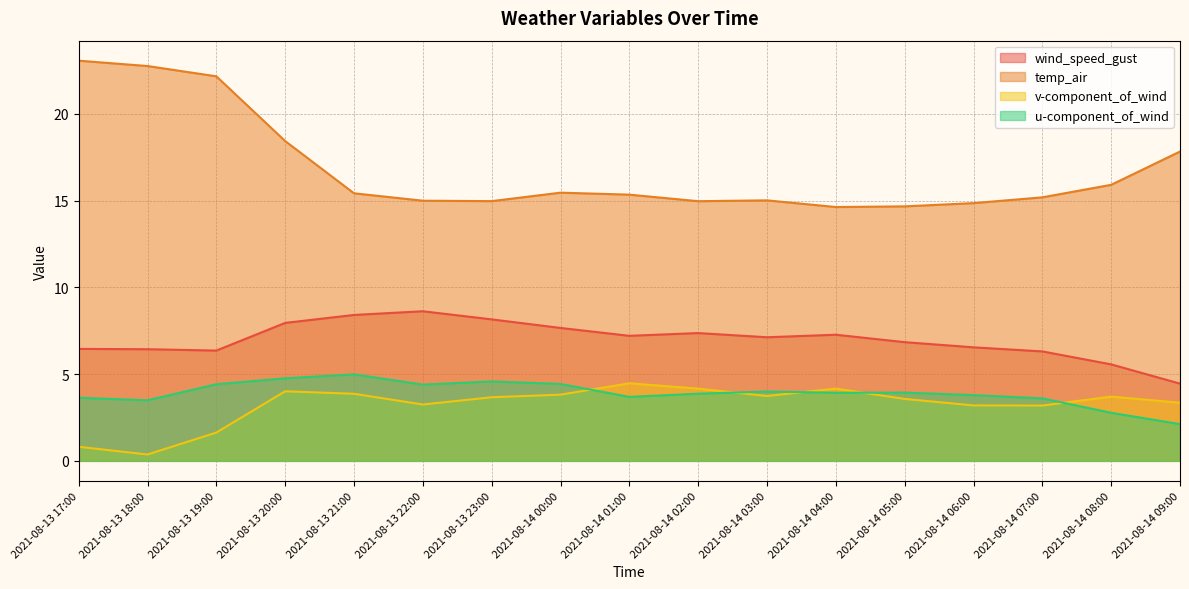

Rank the series by their maximum value, from lowest to highest.

v-component_of_wind, u-component_of_wind, wind_speed_gust, temp_air